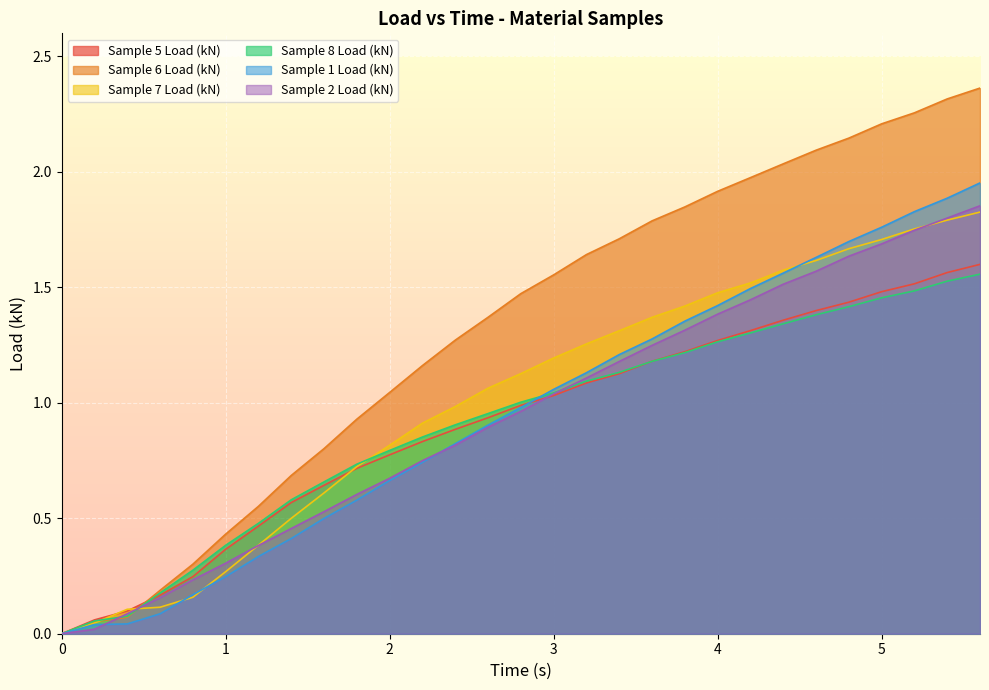

True or false: Sample 1 Load (kN) has more than 0 points higher than both neighbors.

False